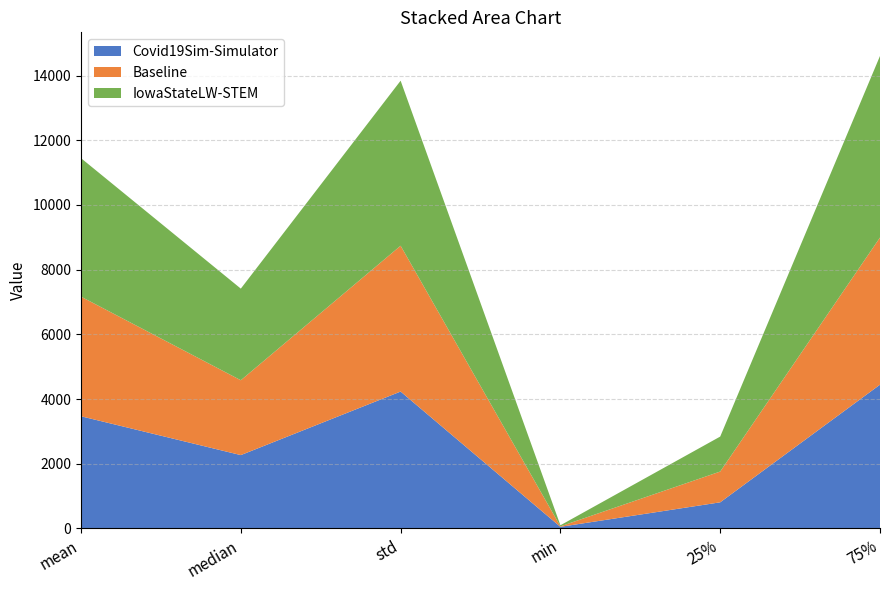

Reading right to left, extract all data points from this chart.

Covid19Sim-Simulator: 4445.6	809.3	51.4	4233.2	2268.8	3468.7
Baseline: 4548.9	951.1	14.9	4507.8	2314.1	3697.7
IowaStateLW-STEM: 5612.5	1081.0	33.1	5101.4	2832.0	4280.7